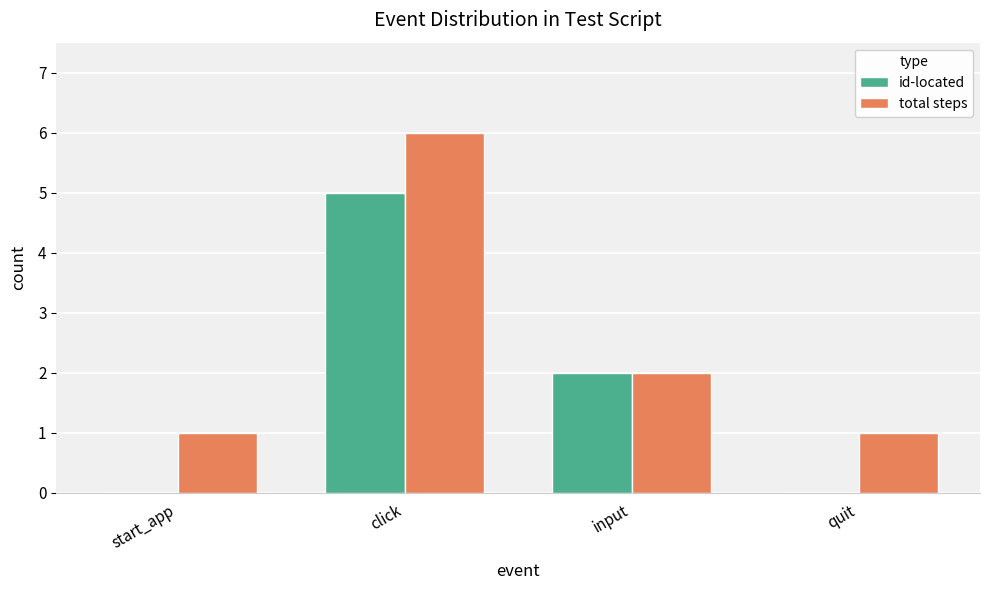

What is the sum of the id-located values at start_app and click?

5